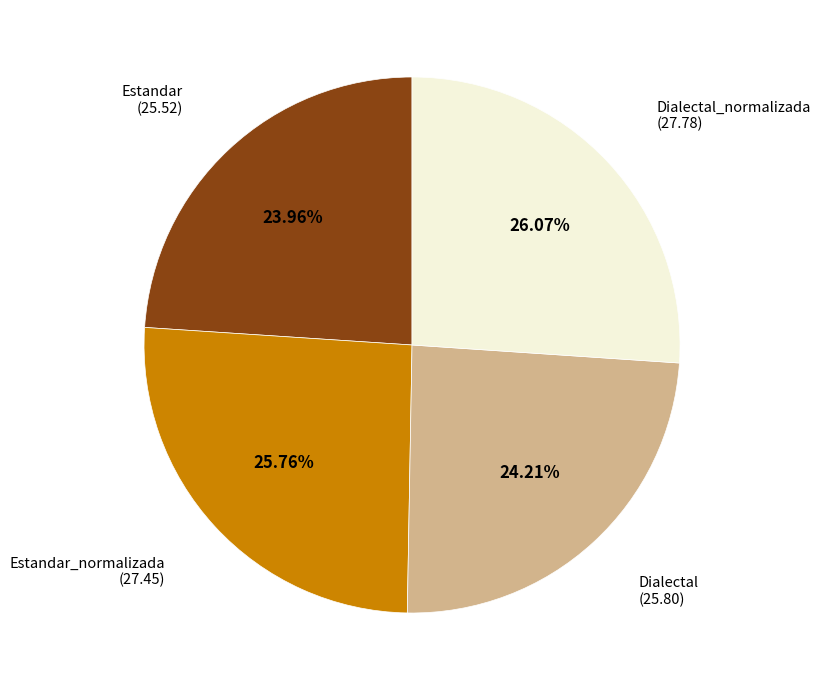

Is there any slice that represents more than half of the pie?

No